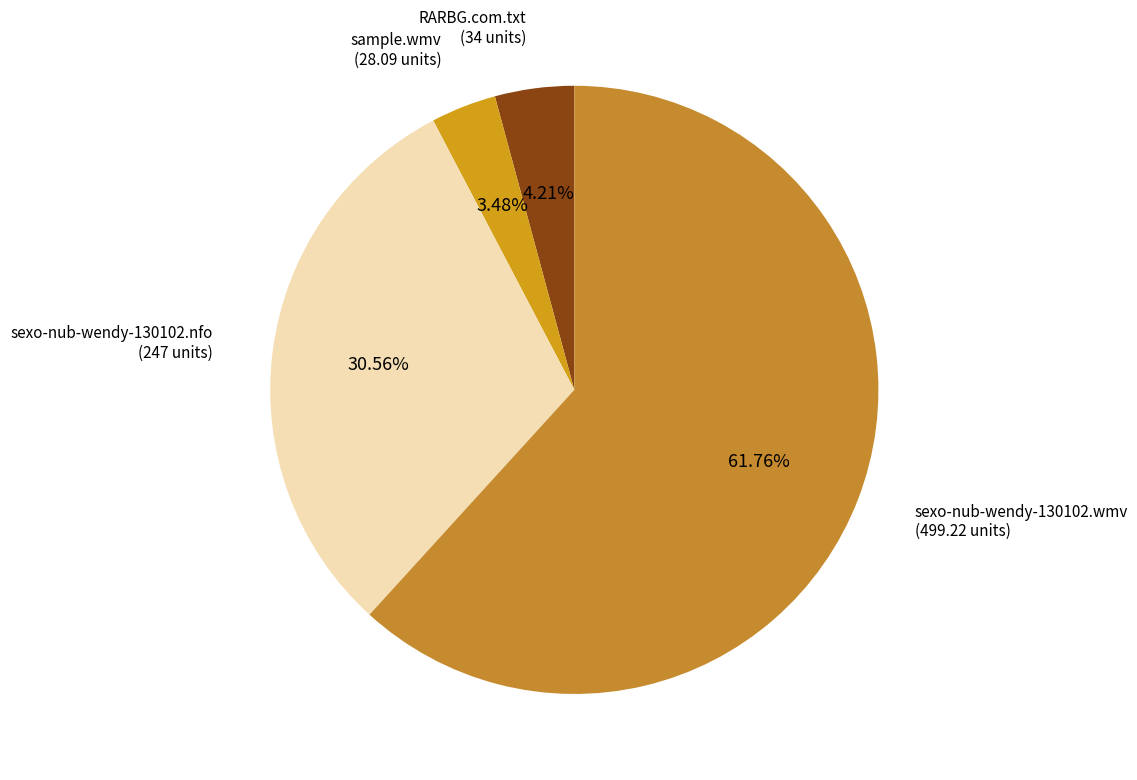

How many segments does this pie chart have?

4